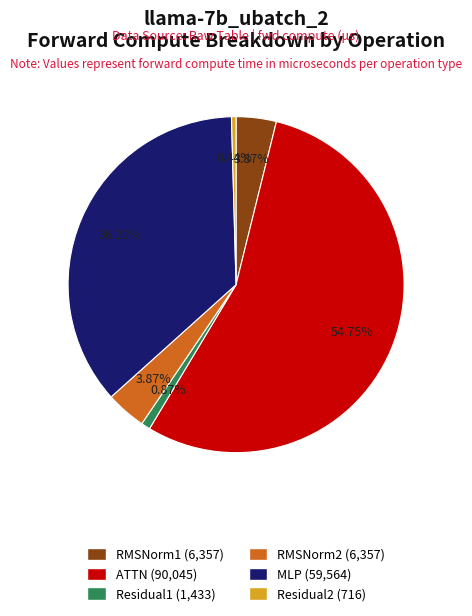

True or false: RMSNorm2 accounts for 12% of the total.

False